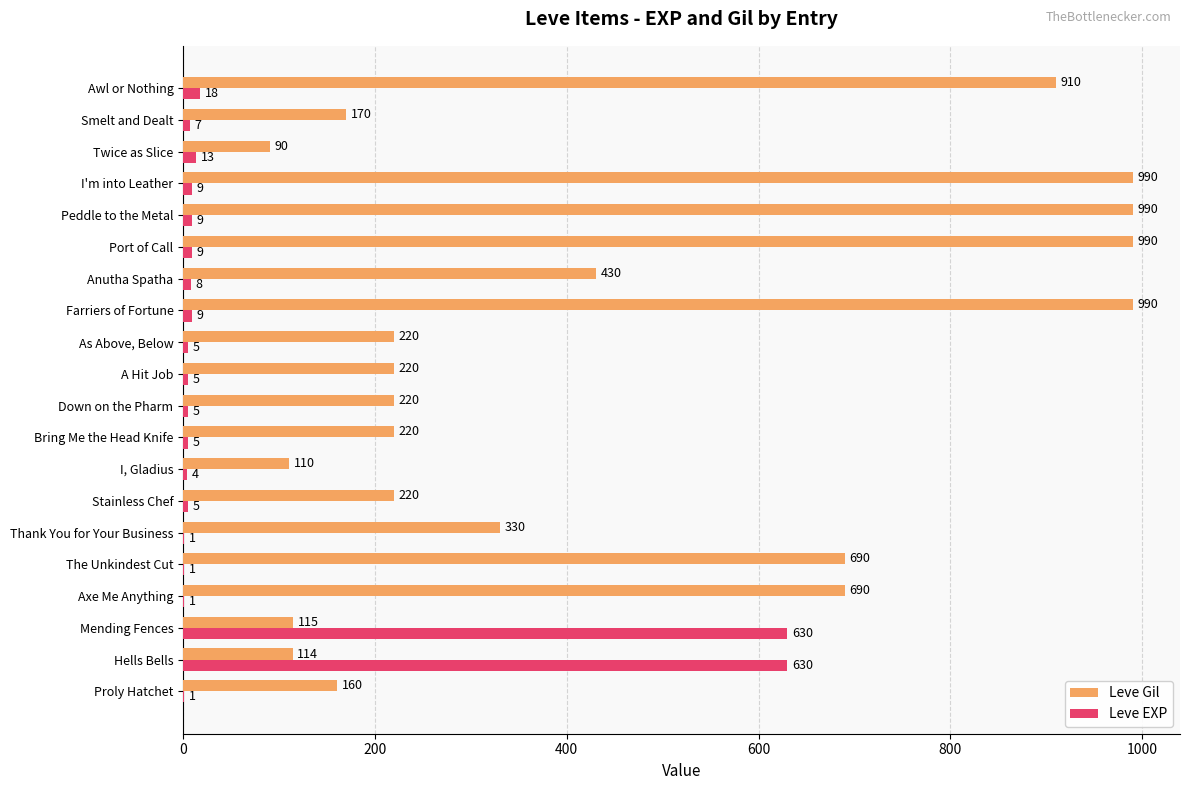

Which series has the largest total across all categories?

Leve Gil